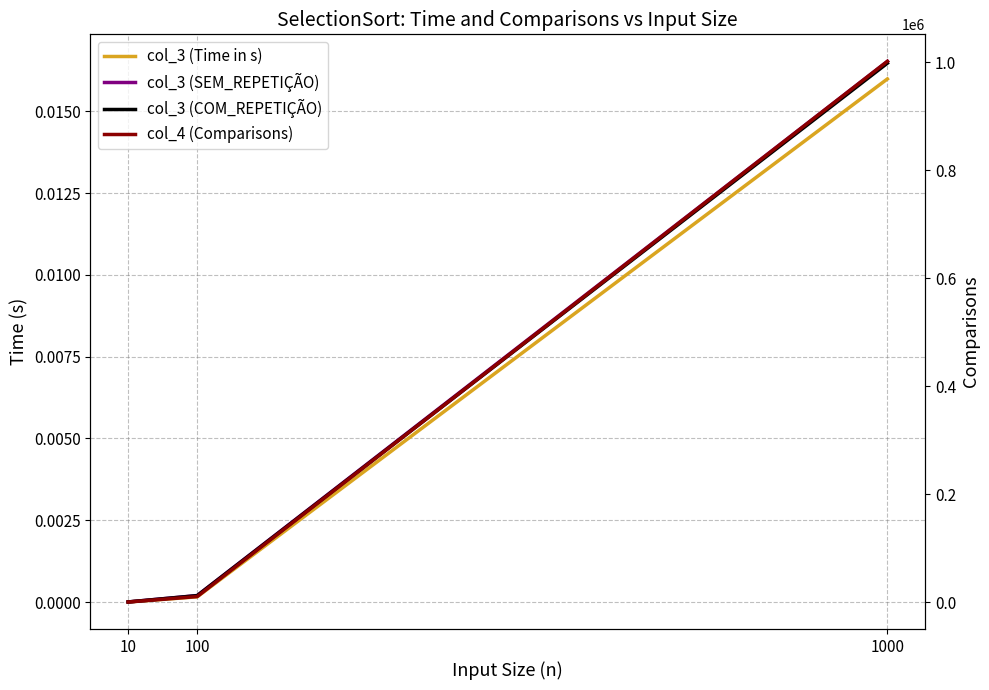

What is the total value across all series at 10?

120.0